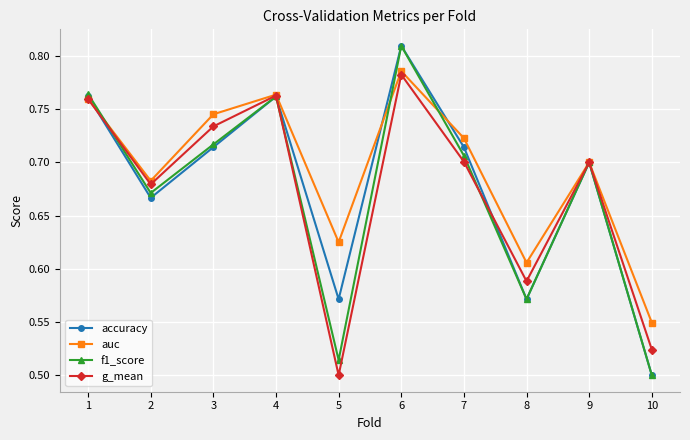

Where is the first local maximum for auc?

4